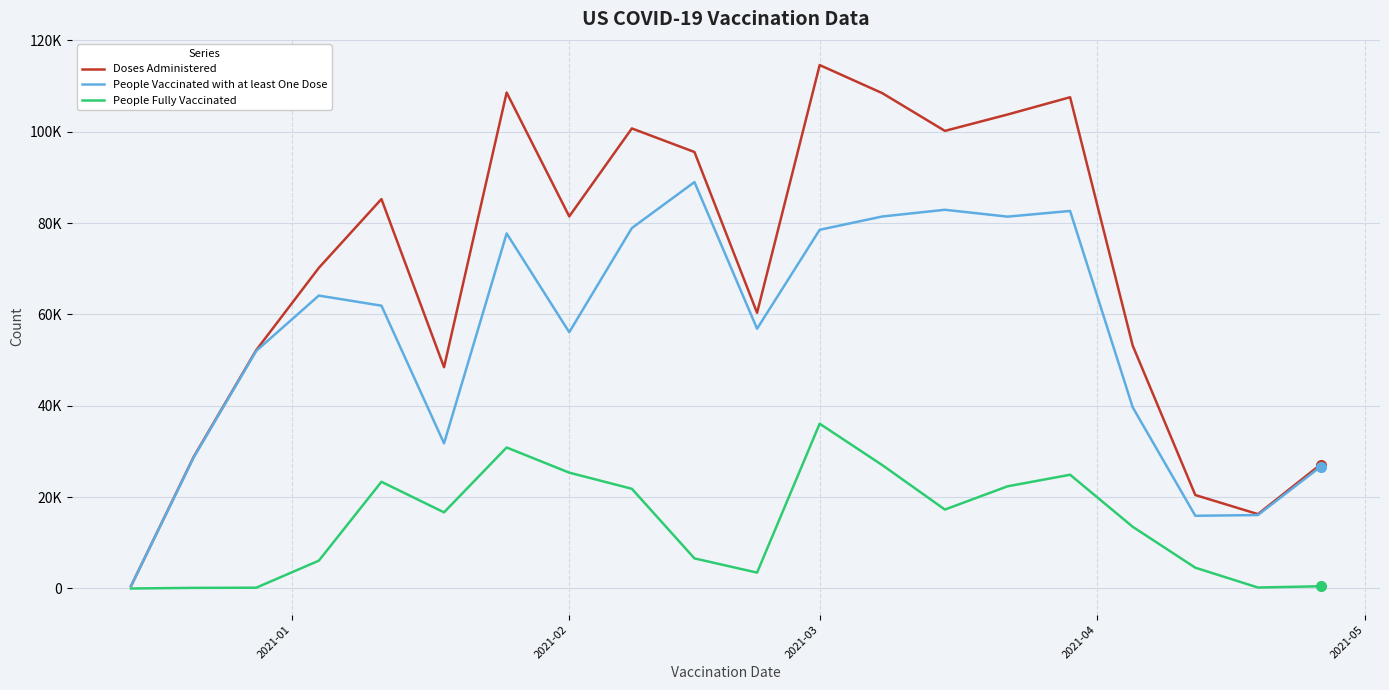

Which series has the largest range (max minus min)?

Doses Administered